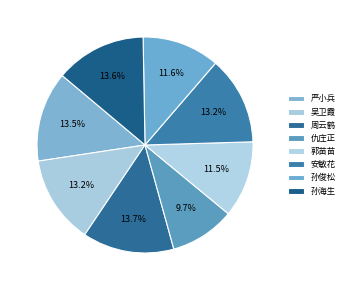

How many slices are in this pie chart?

8